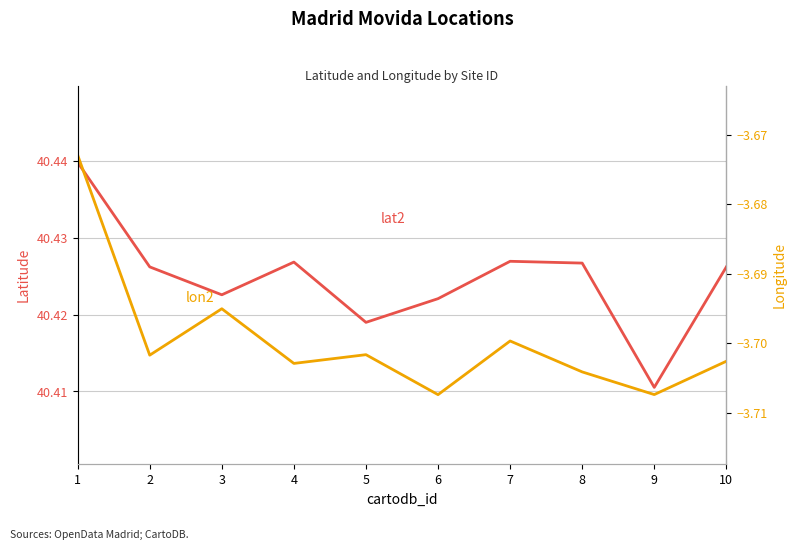

What is the average value of the lon2 series?

-3.7